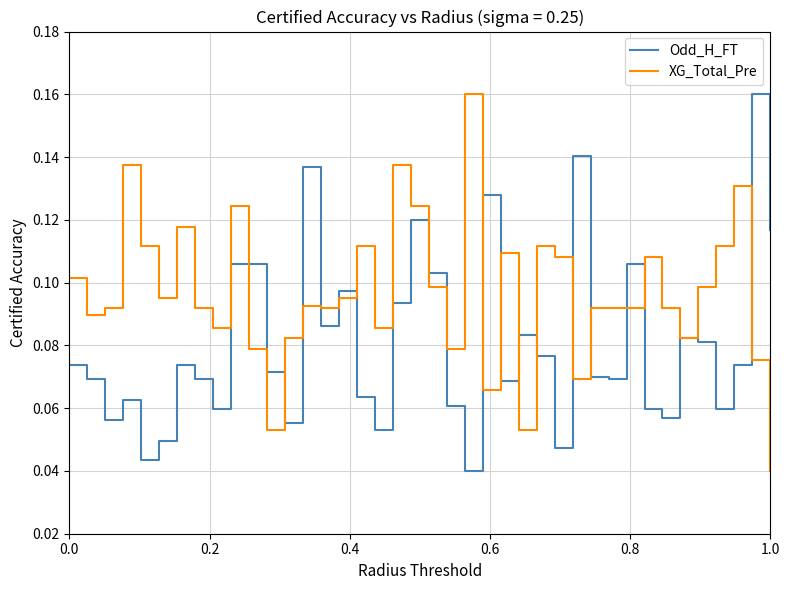

Which series has the largest total across all categories?

XG_Total_Pre